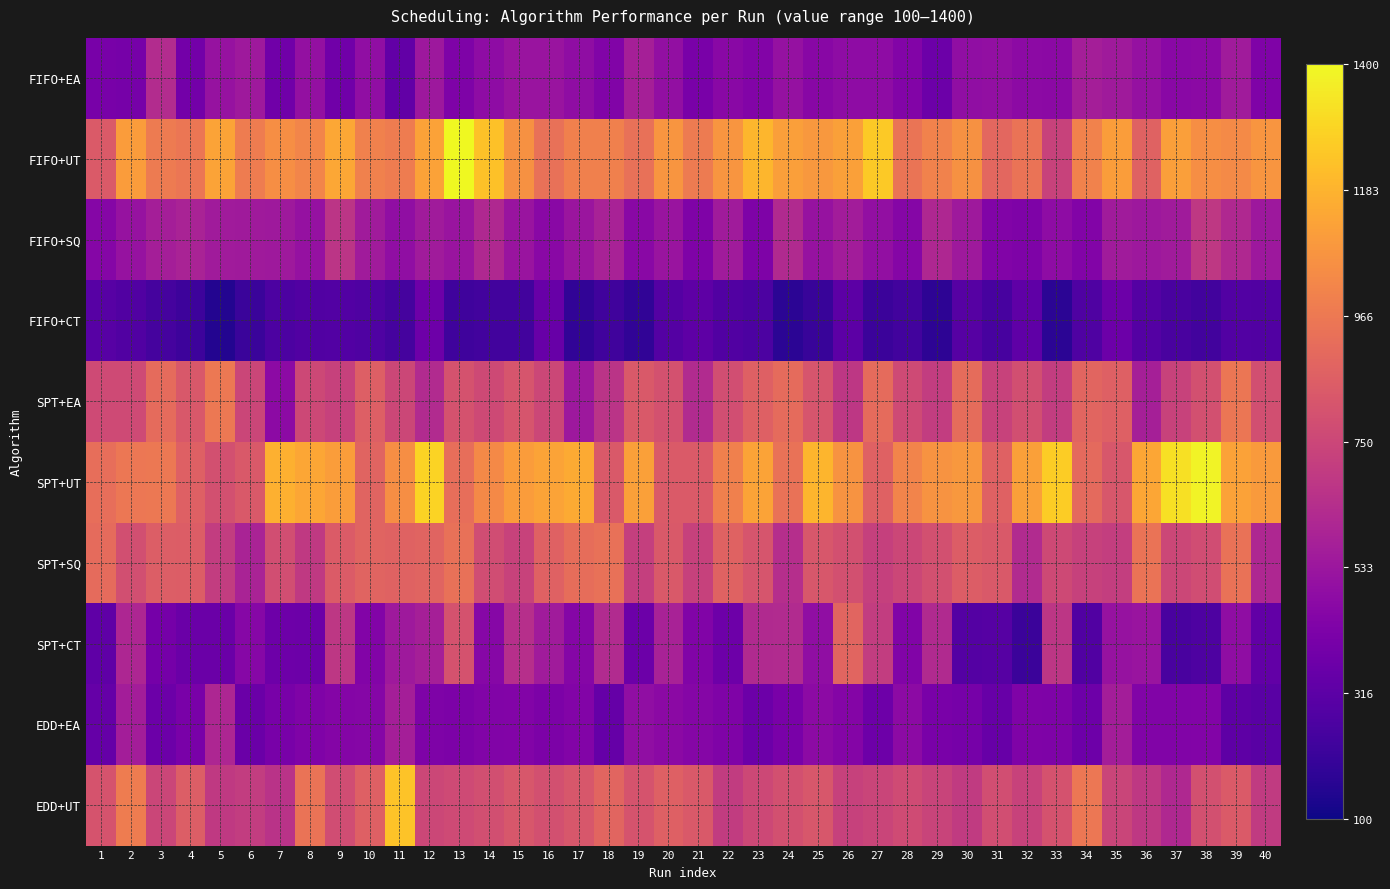

Between 35 and 34, which is larger?

34